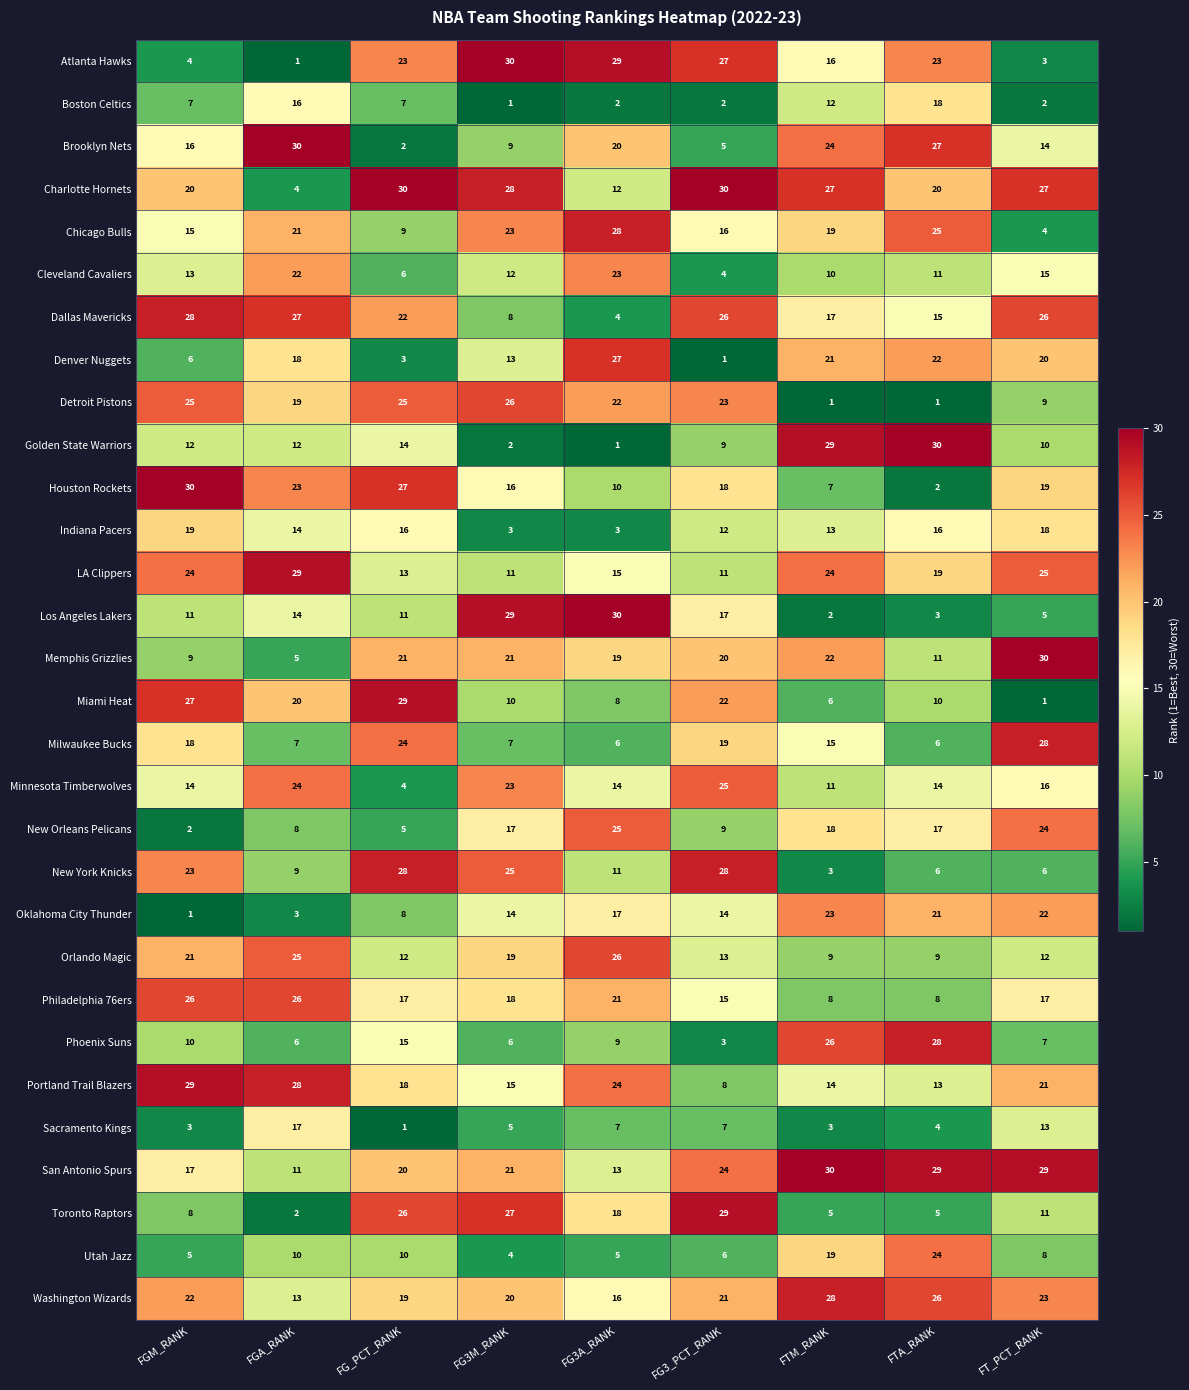

Between FGM_RANK and FG3M_RANK, which series saw the biggest shift?

Atlanta Hawks